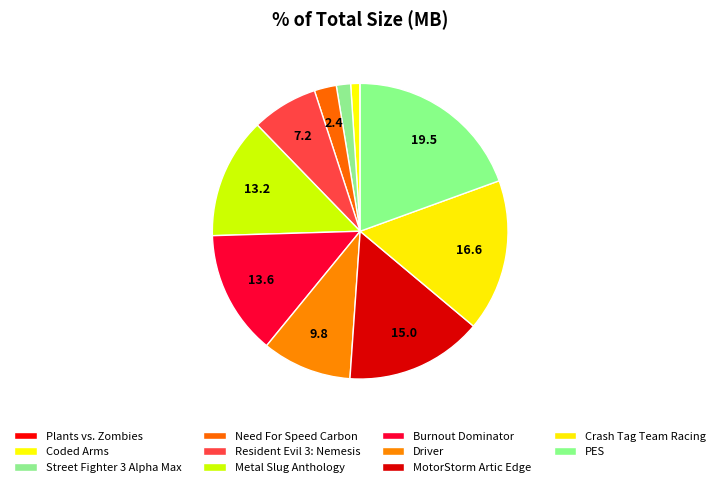

What percentage is the Resident Evil 3: Nemesis slice, to the nearest percent?

7%